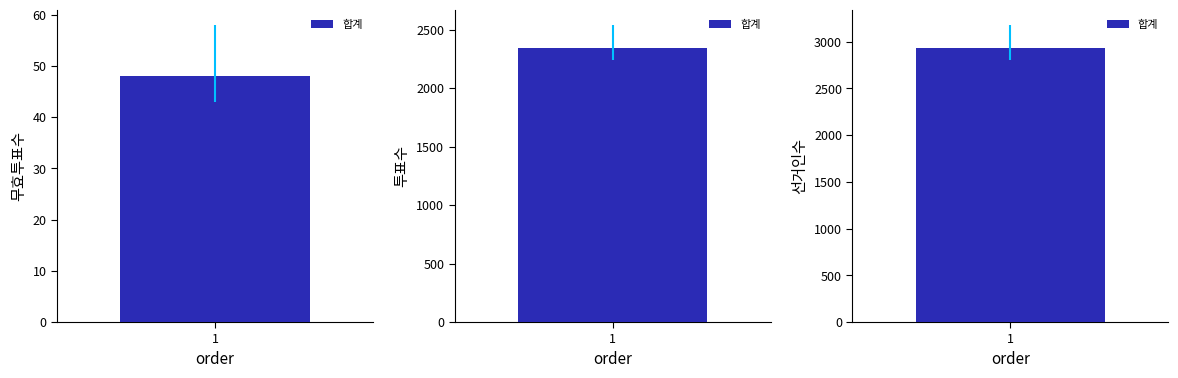

Which label corresponds to the largest value in the chart?

합계